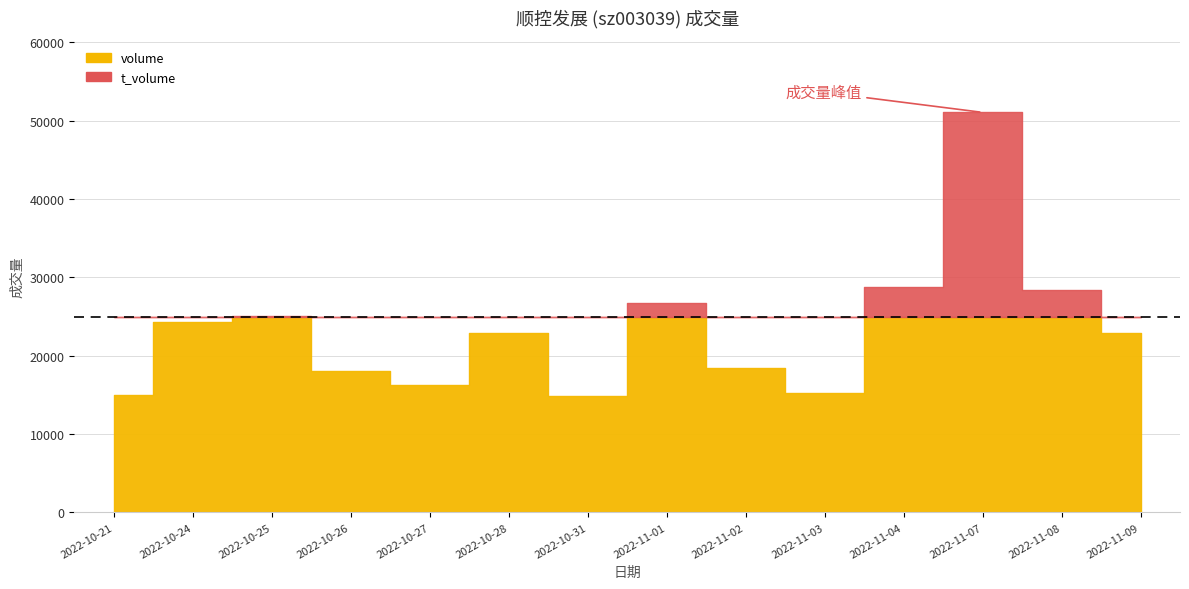

Rank the series by their average value, from highest to lowest.

volume, t_volume